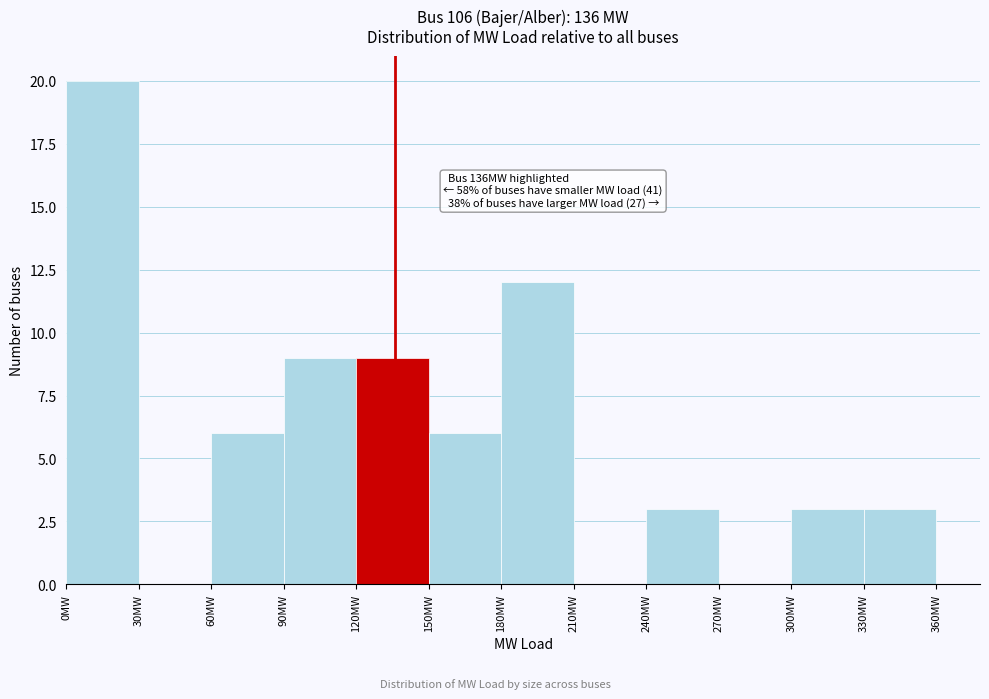

Over which range of the x-axis is the bar tallest?

0 to 30